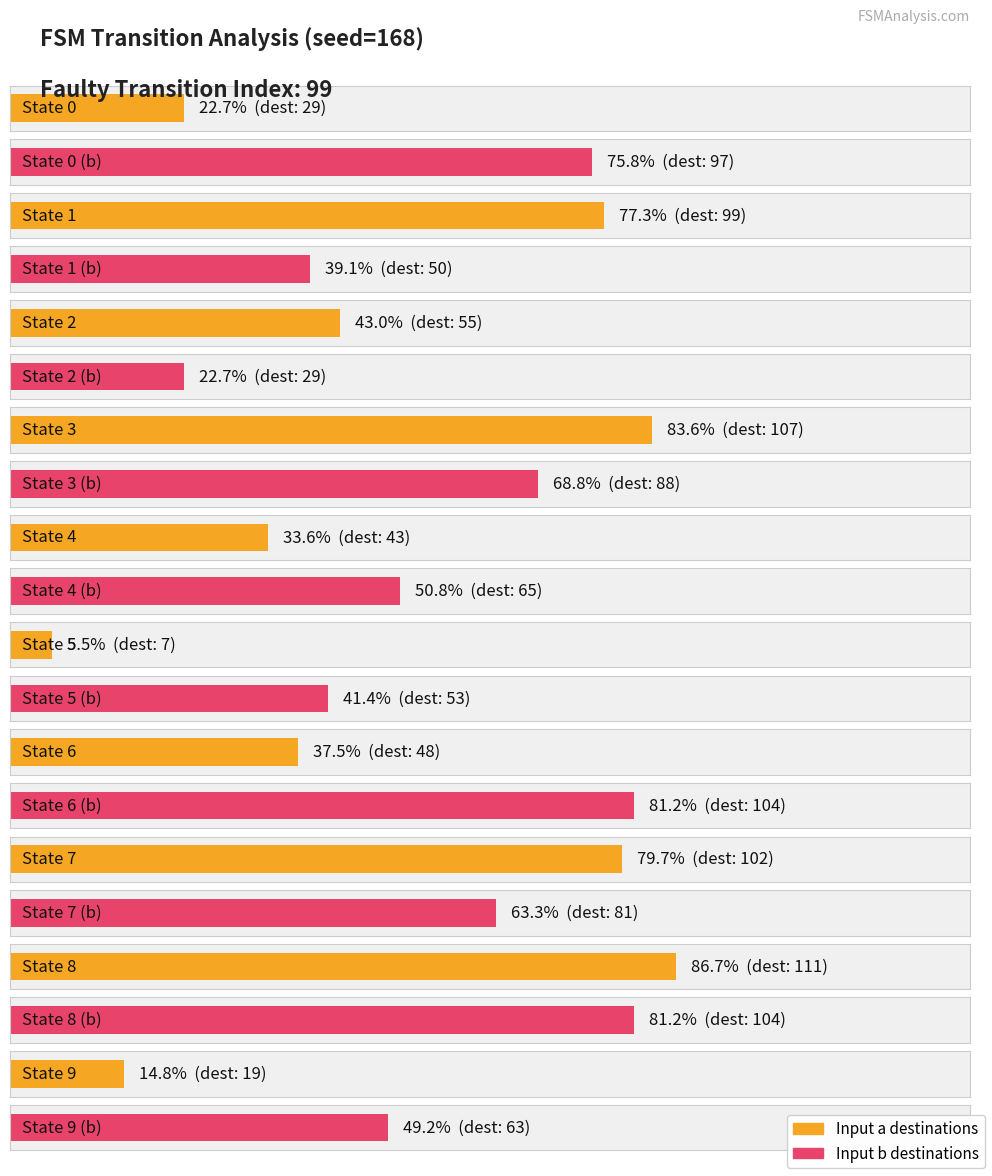

What value does the input_b_destinations series have at State 4, to the nearest 10?

60